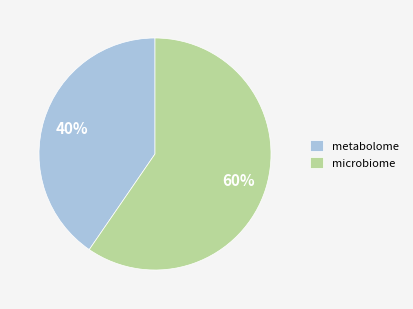

Does any single category account for the majority?

Yes